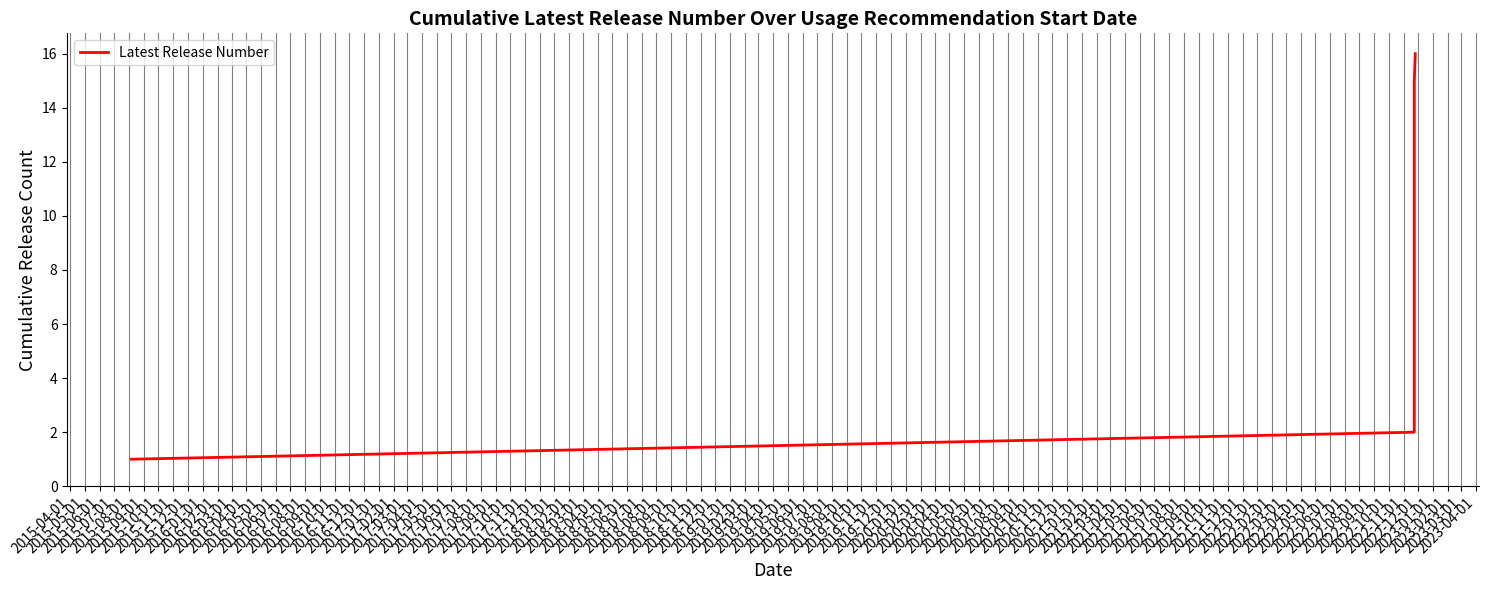

What is the smallest value displayed?

1